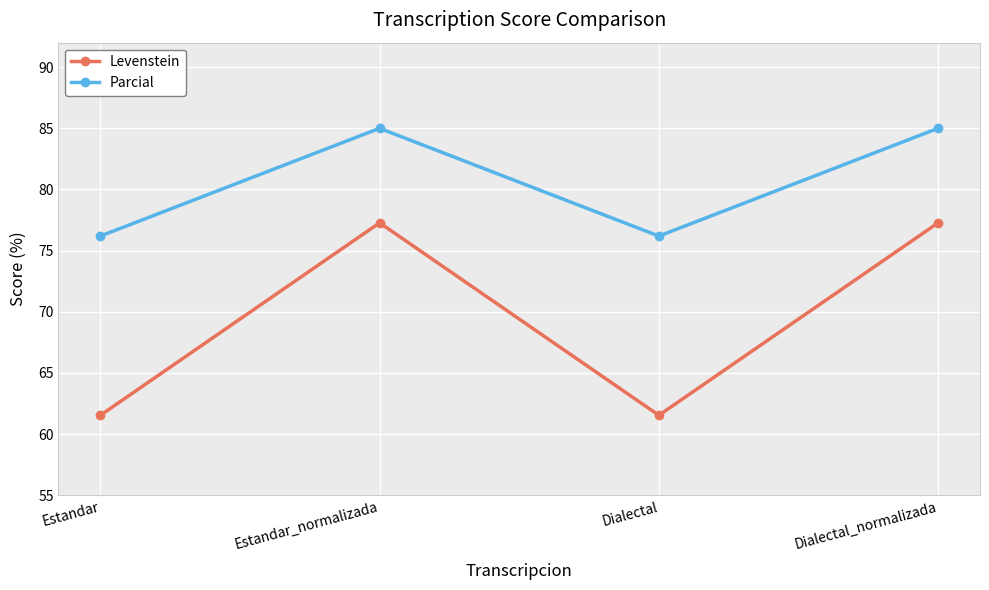

Is it true that Levenstein equals 61.5 at Dialectal?

True